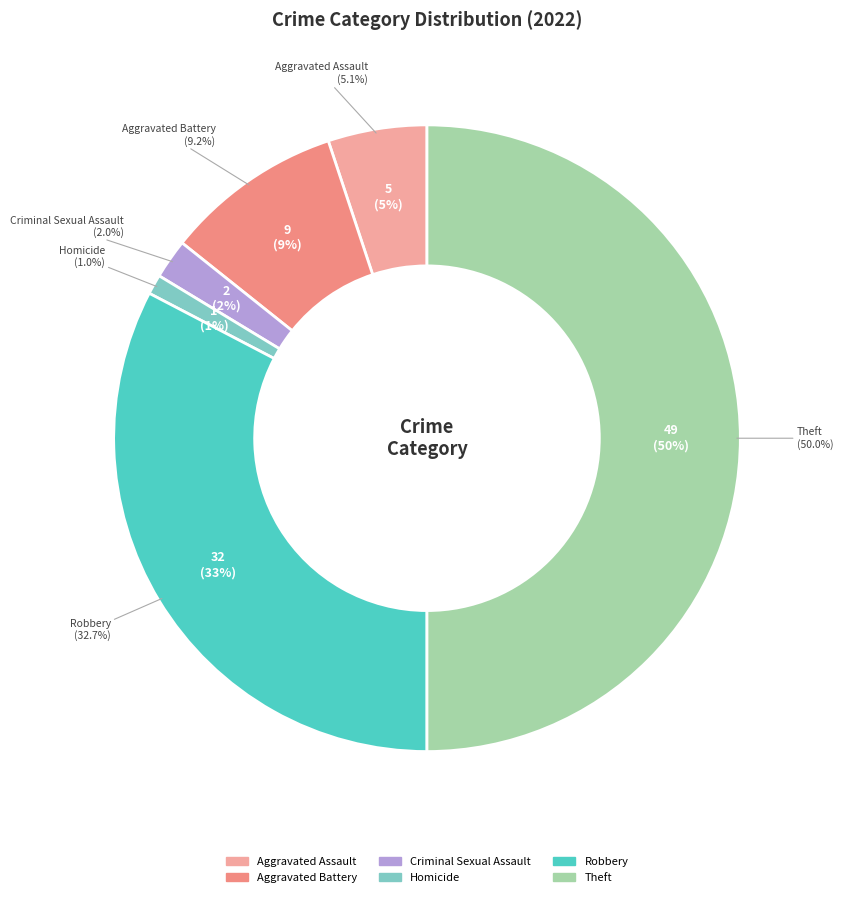

Count the number of slices in the pie.

7